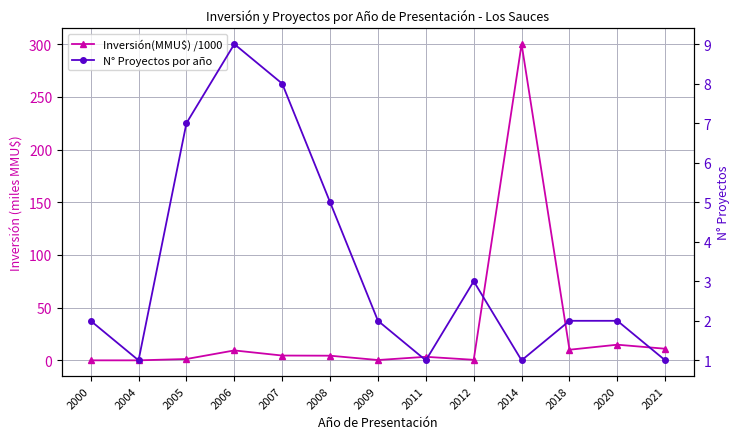

How many values in Inversión(MMU$) /1000 are above zero?

11